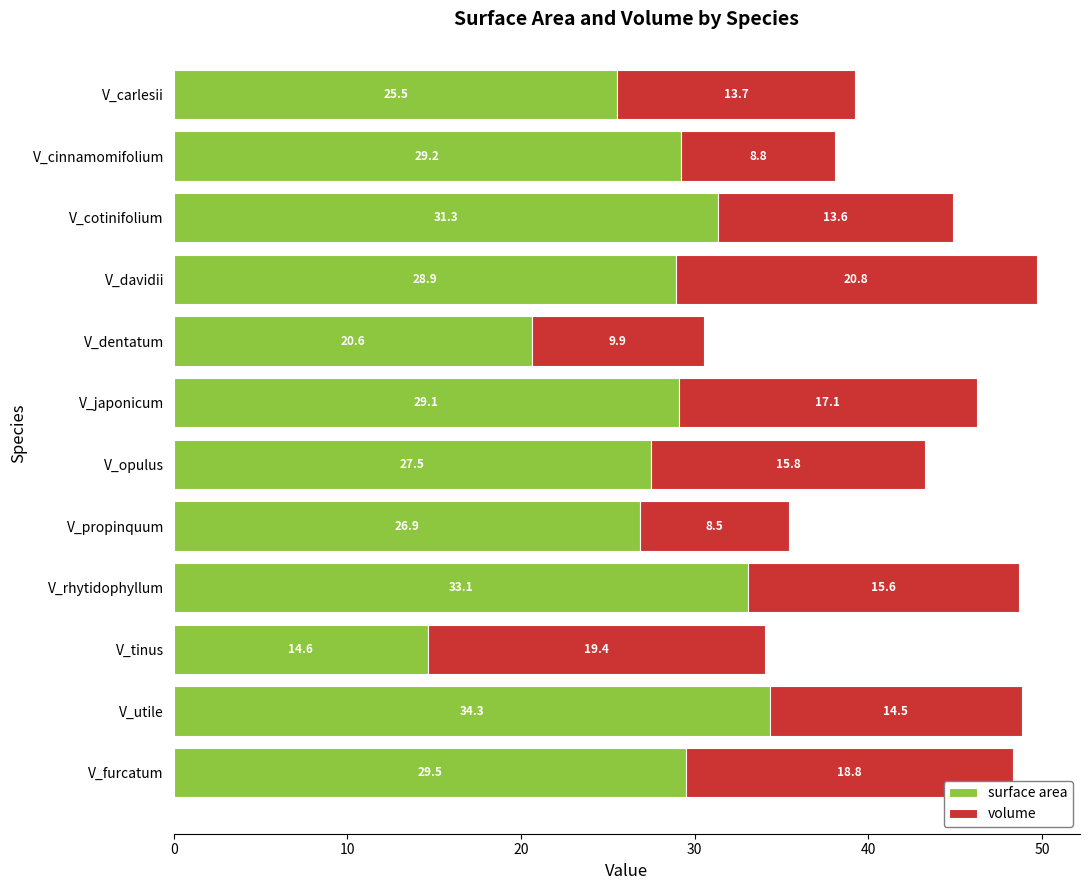

How many values in the surface area series are below 29?

6